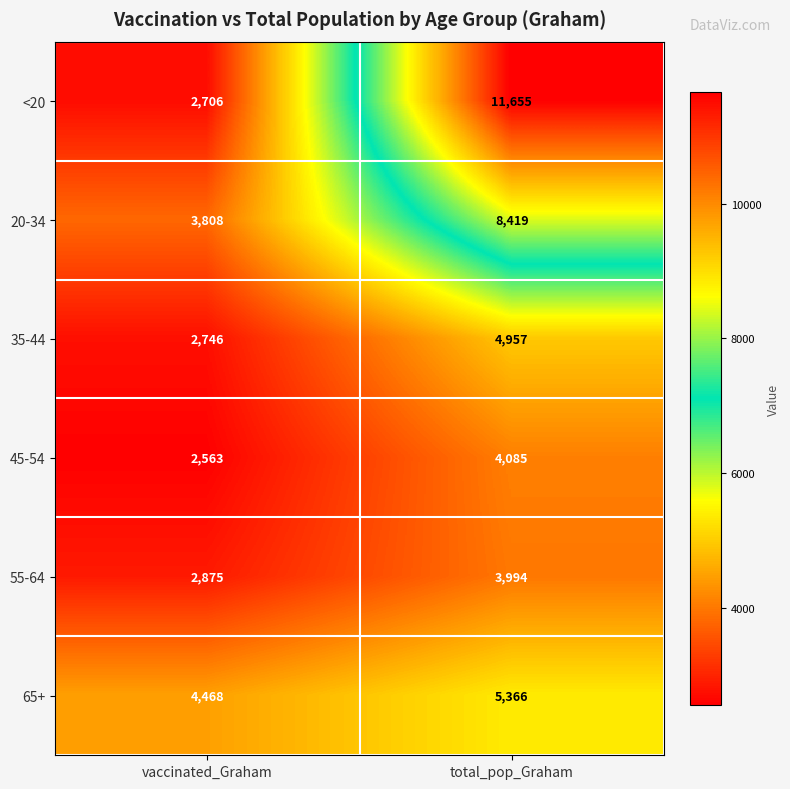

How many values in the 55-64 series are below 3994?

1